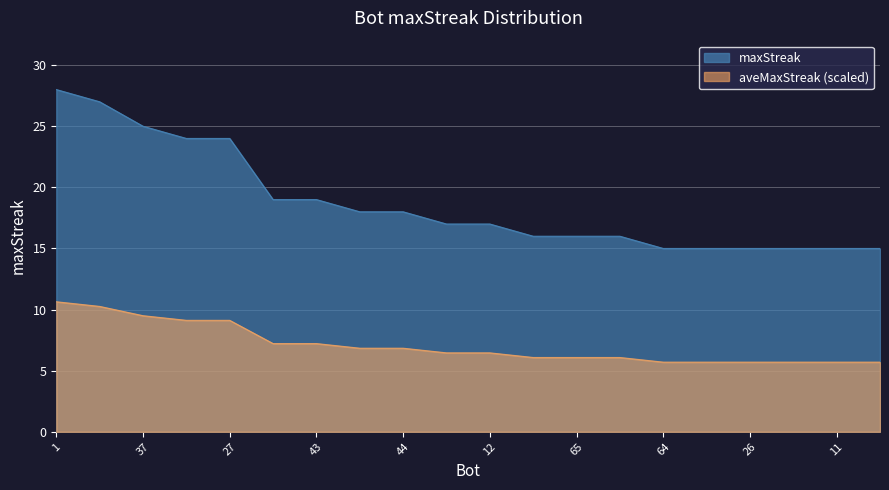

What is the change in value from 65 to 50?

-0.4